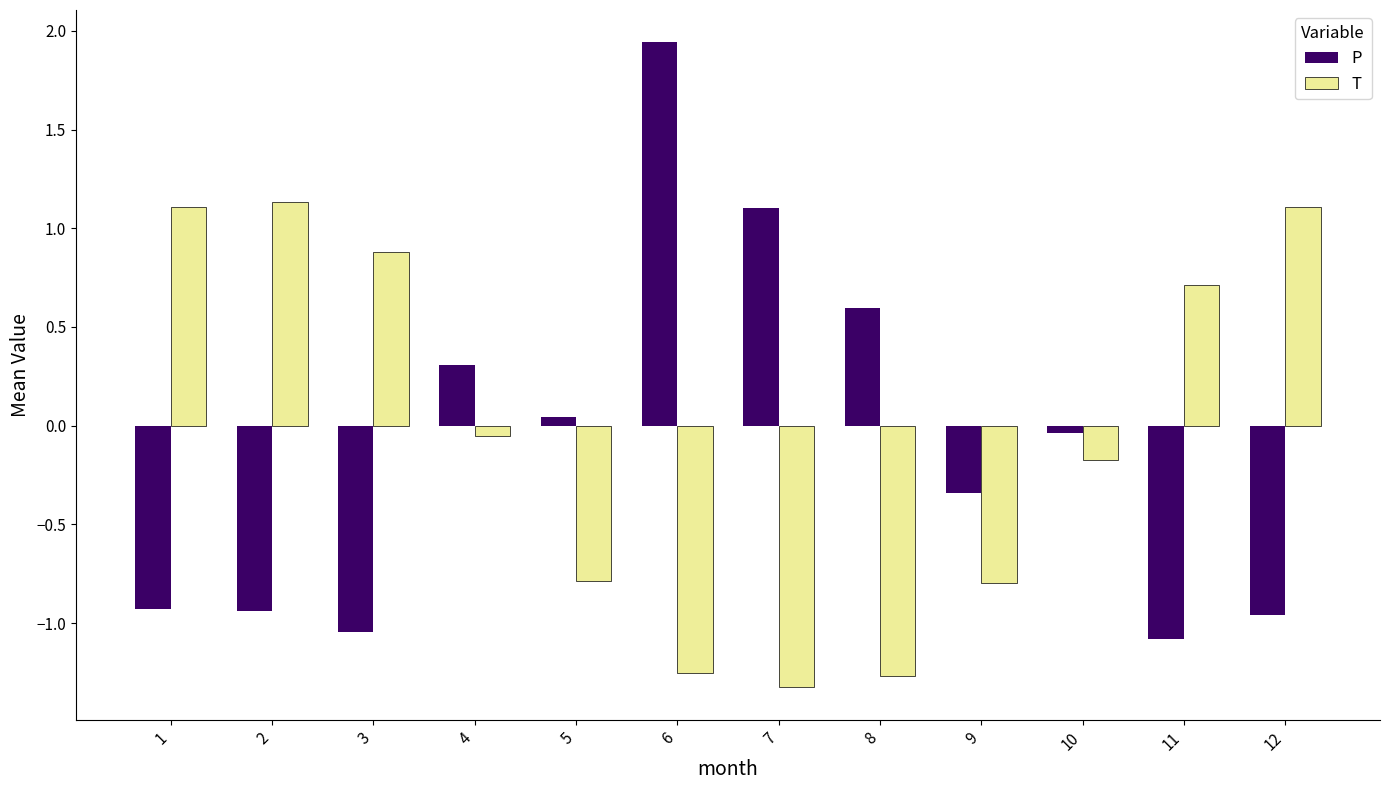

What is the difference between the maximum and minimum values in the P series?

3.0